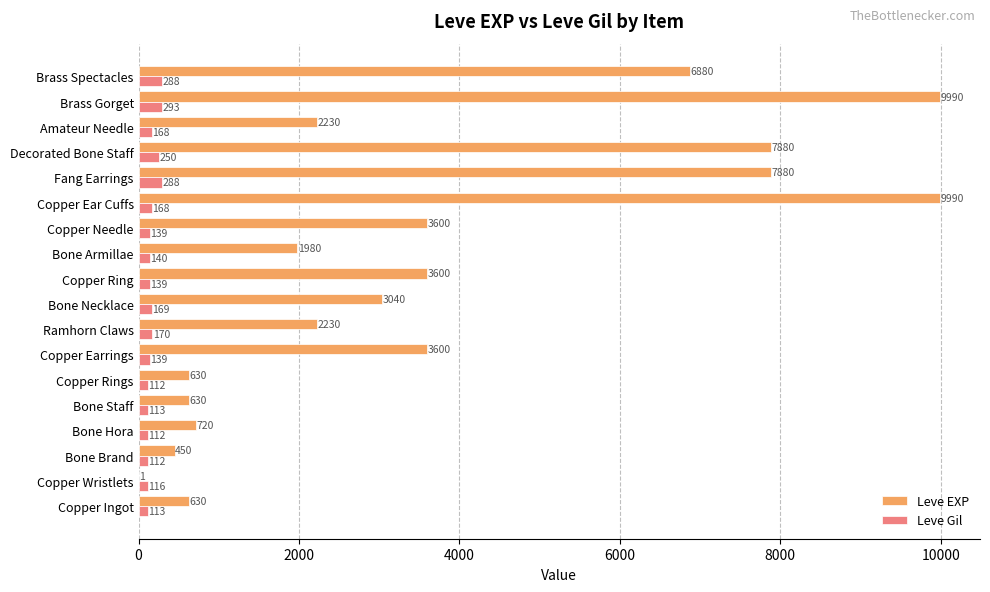

What is the maximum value shown in the chart?

9990